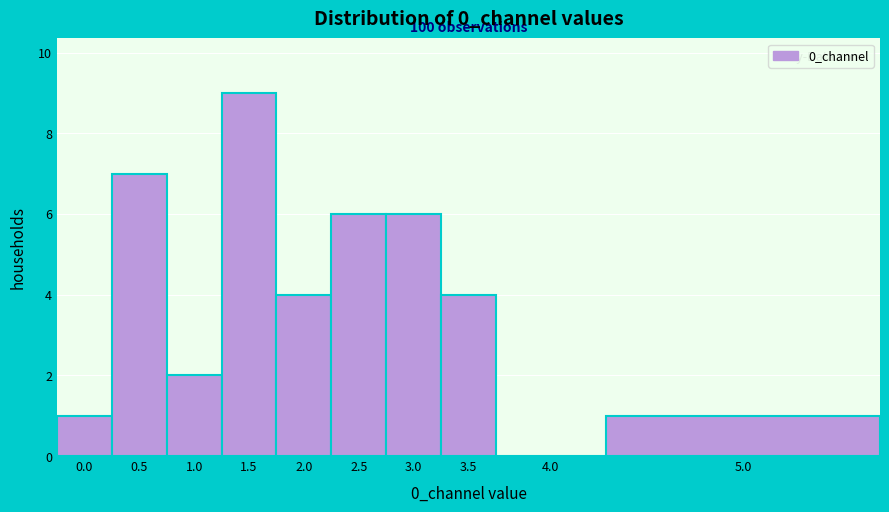

Reading right to left, transcribe all the data shown in this chart.

5.0=1	4.0=0	3.5=4	3.0=6	2.5=6	2.0=4	1.5=9	1.0=2	0.5=7	0.0=1